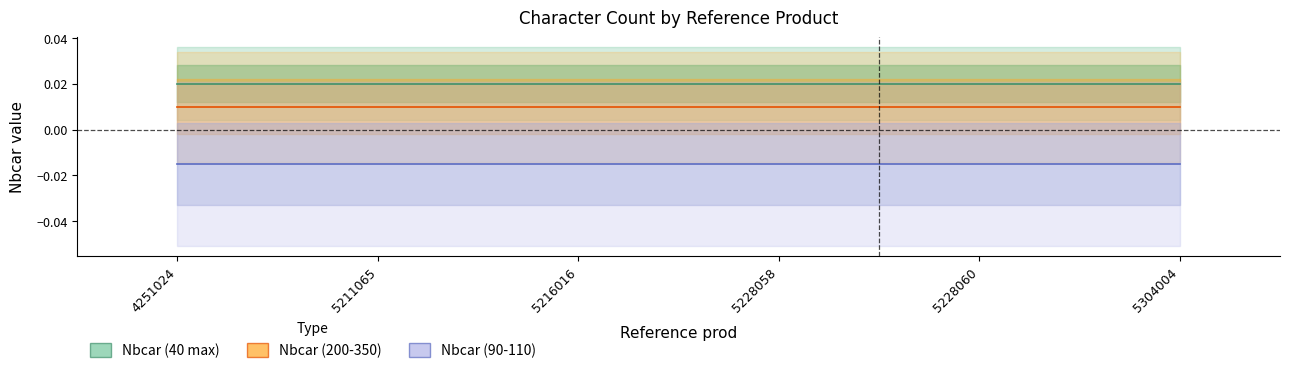

List the series in order of their peak value, highest first.

Nbcar (40 max), Nbcar (200-350), Nbcar (90-110)